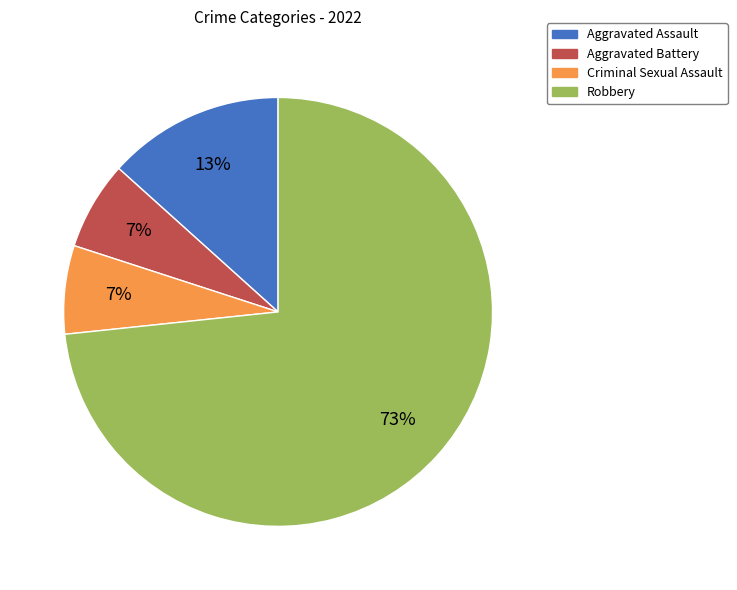

To the nearest percent, what portion does Criminal Sexual Assault represent?

7%